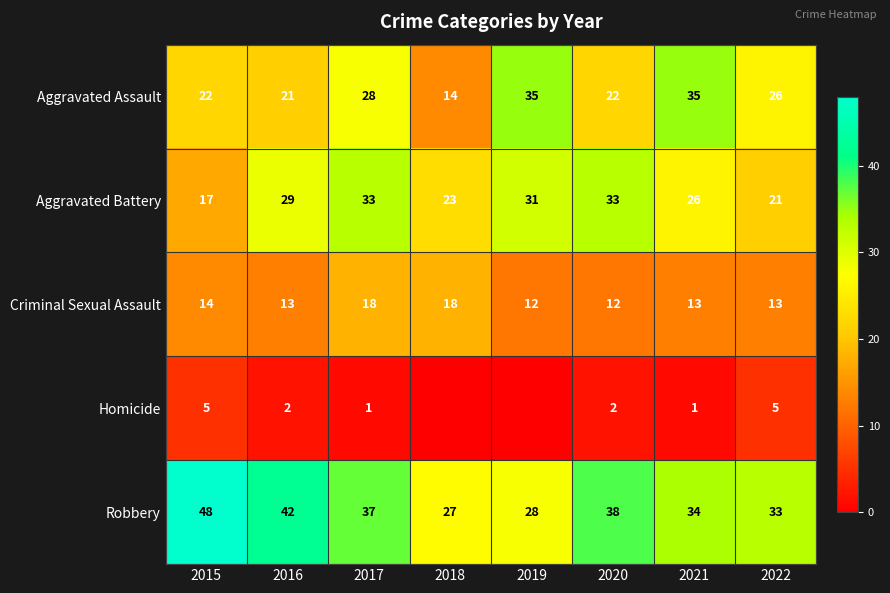

What is the total value across all series at 2021?

109